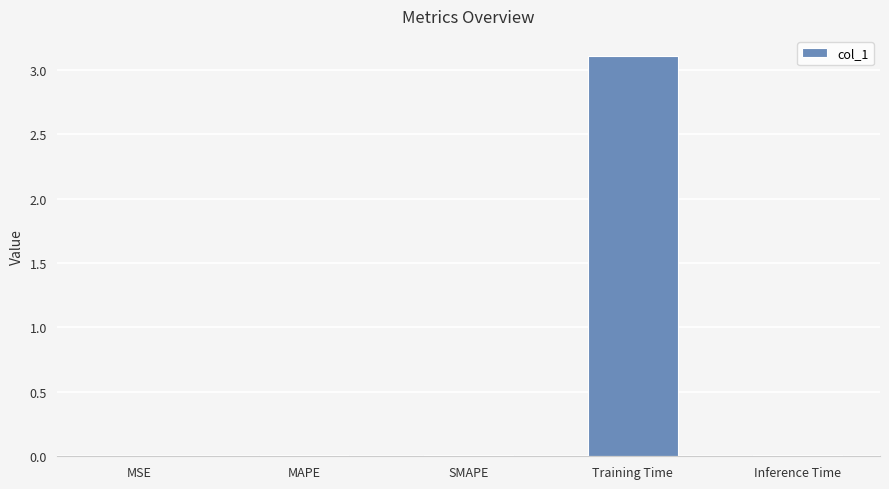

What is the greatest value displayed?

3.1